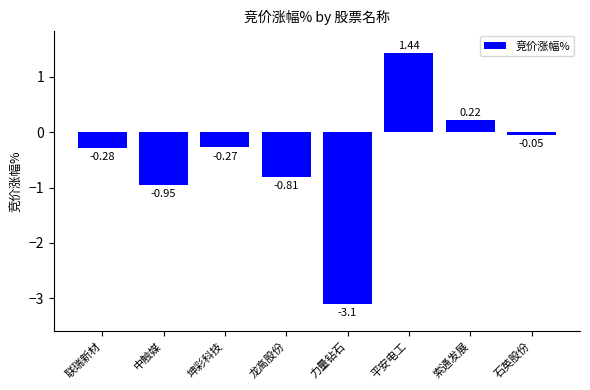

What is the label of the 4th bar from the left?

龙高股份